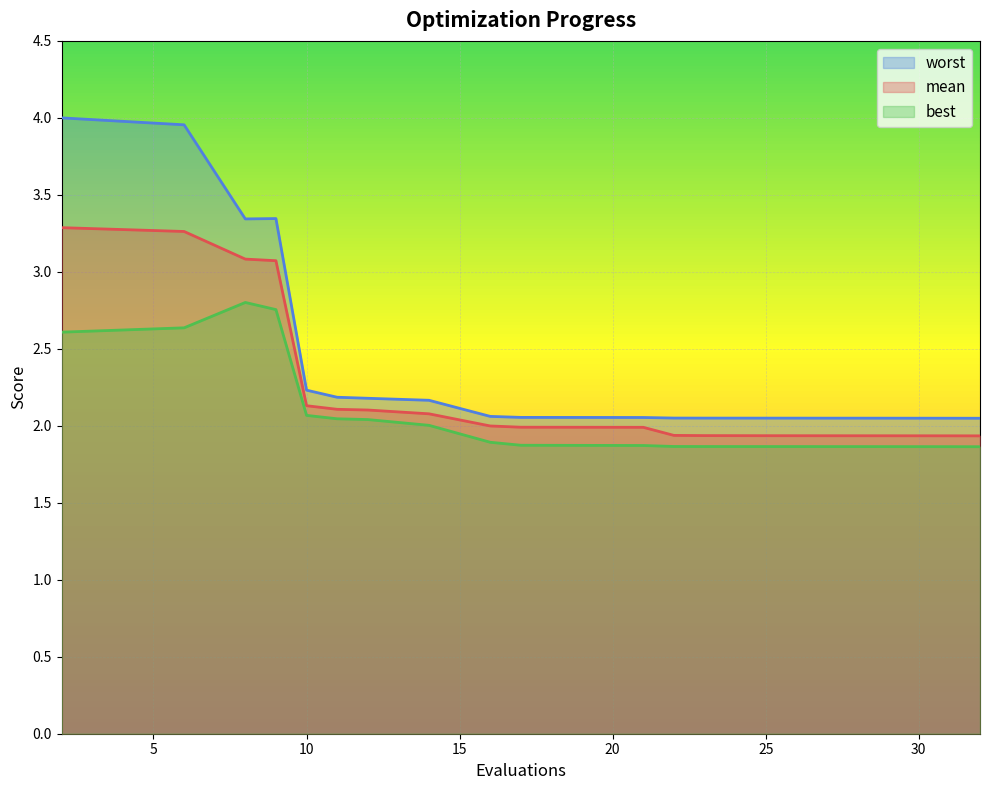

Between 28 and 32, which series saw the biggest shift?

best